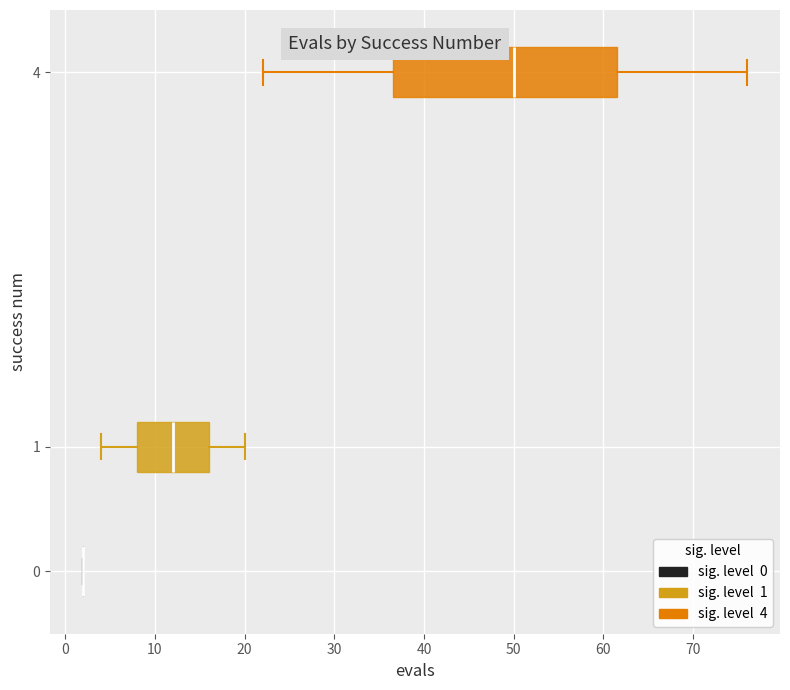

Reading bottom to top, read every box against the x-axis: the position of its median line, the range the box covers, and the ends of its whiskers. The values are not printed on the chart, so give them approximately, as read against the axis.

0: box collapsed to a line at 2, whiskers 2 to 2
1: median 12, box 8 to 16, whiskers 4 to 20
4: median 50, box 37 to 62, whiskers 22 to 76